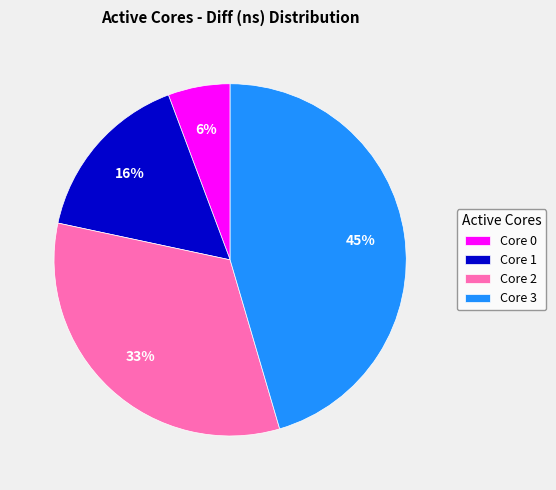

Do Core 0 and Core 1 together represent more than half of the pie?

No